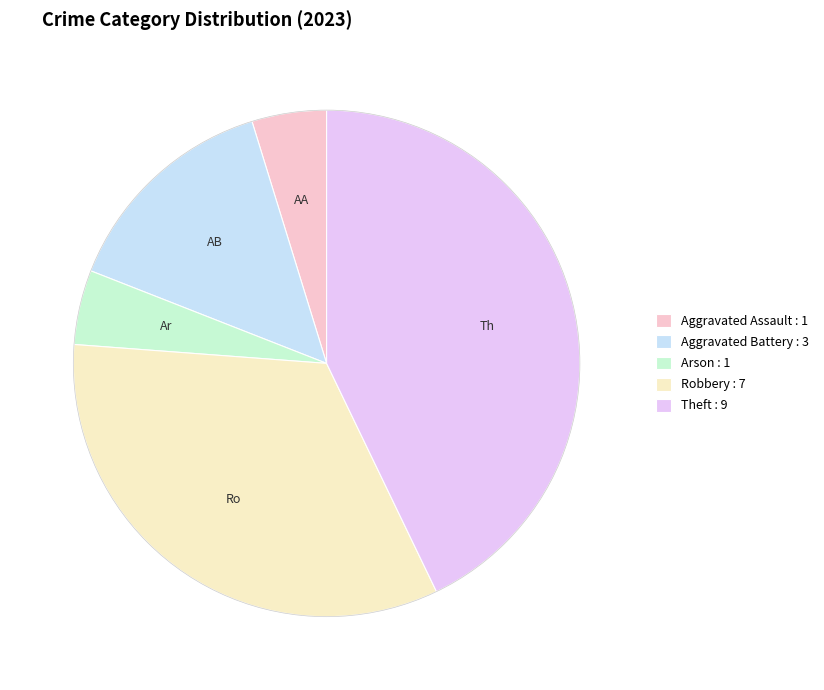

The Aggravated Assault : 1 slice represents 10% of the pie. True or false?

False